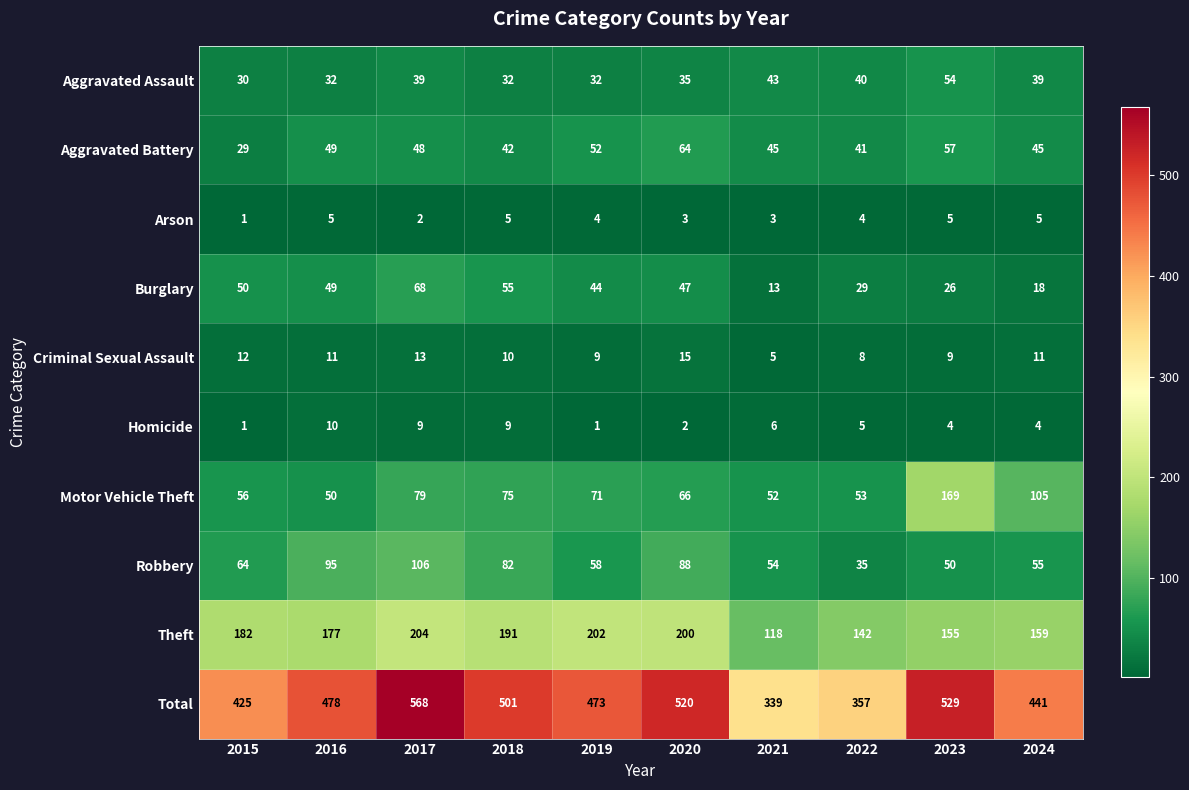

Which series has the largest total across all categories?

Total